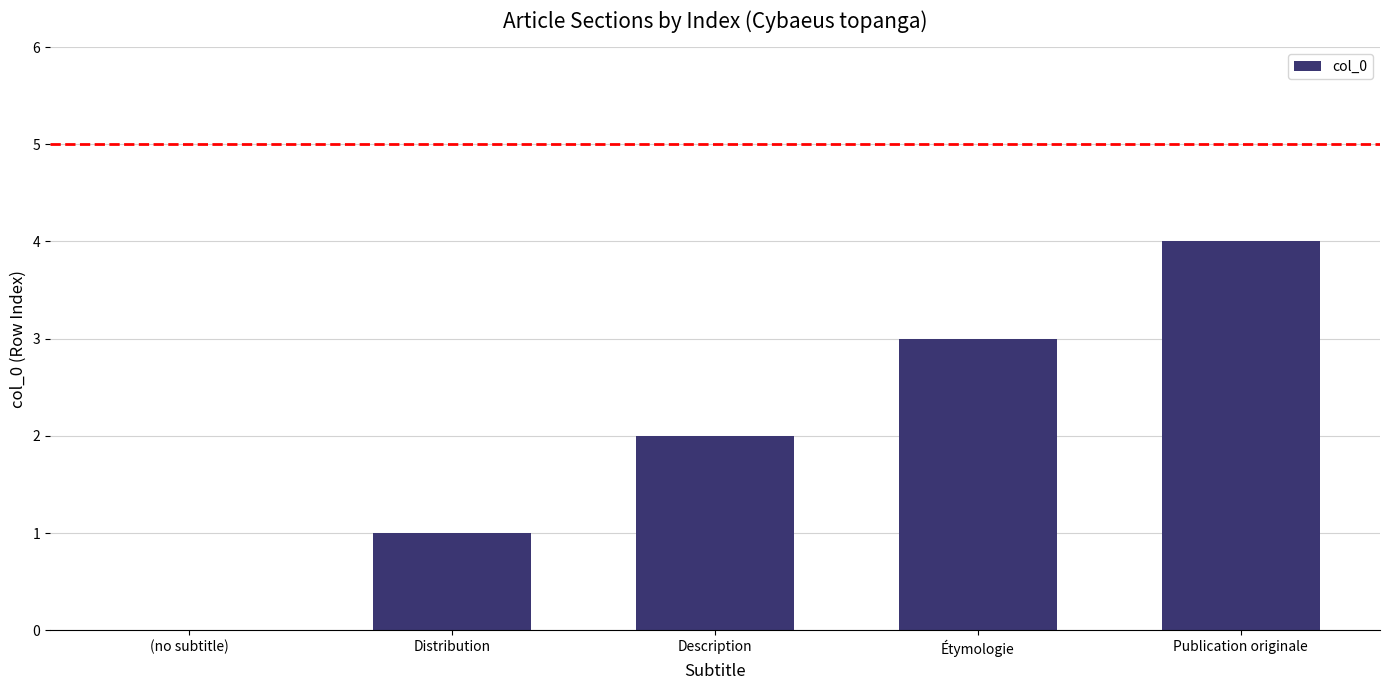

The value at Étymologie is 3. True or false?

True